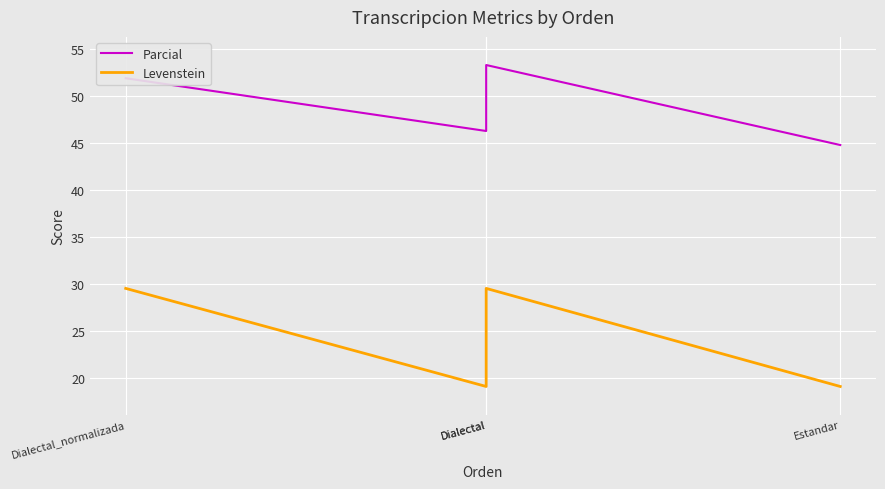

How many distinct data groups are displayed?

2